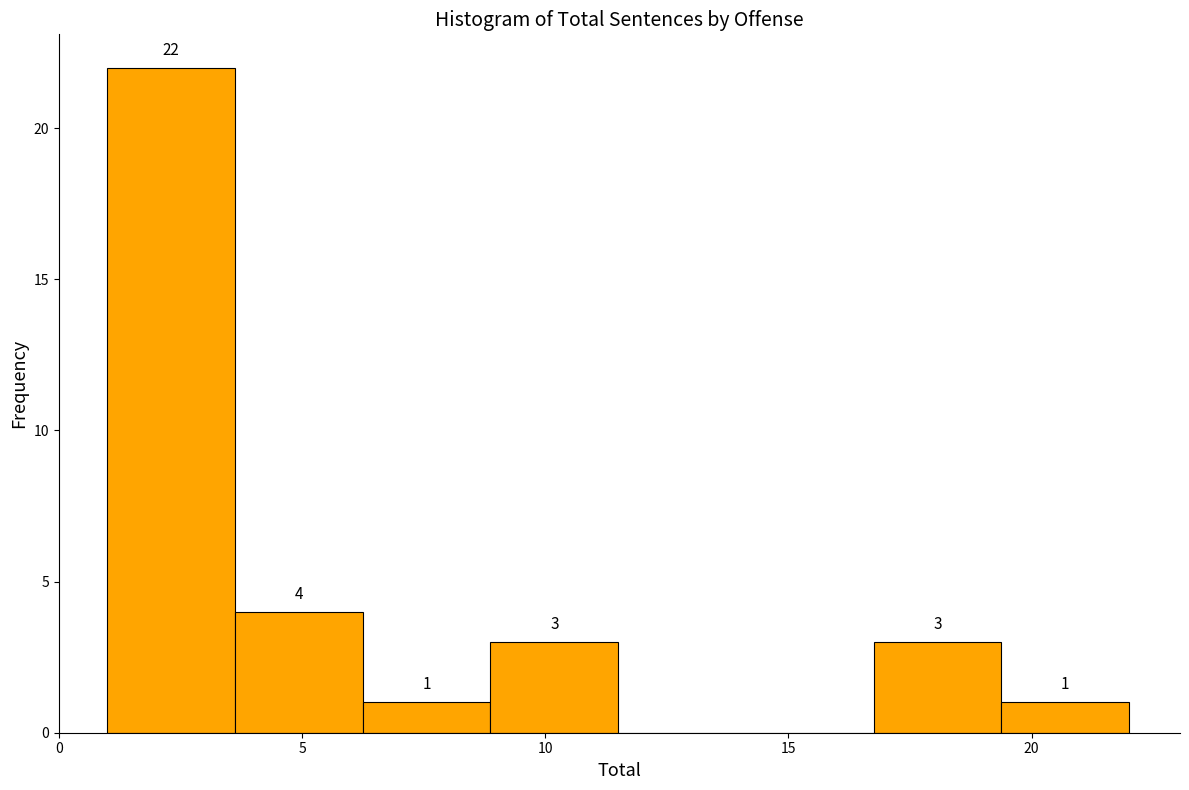

Which range on the x-axis has the tallest bar?

1.0 to 3.5